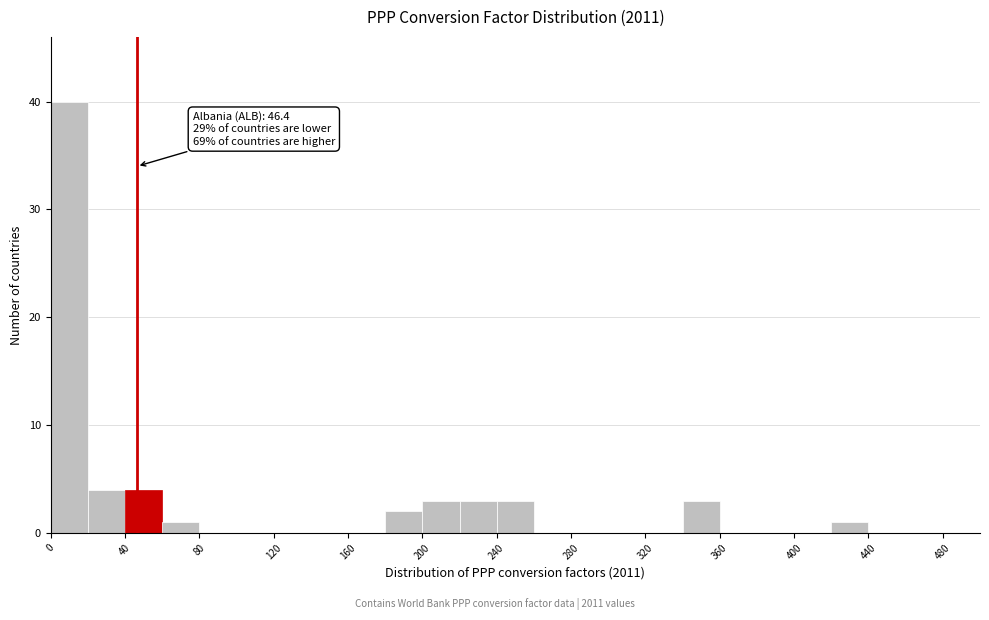

Which range on the x-axis has the tallest bar?

0 to 20